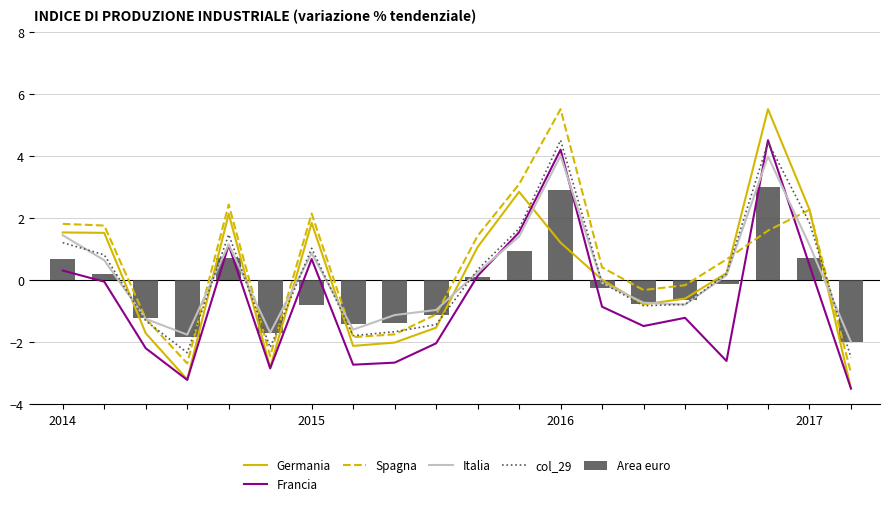

How many series are shown in this chart?

6